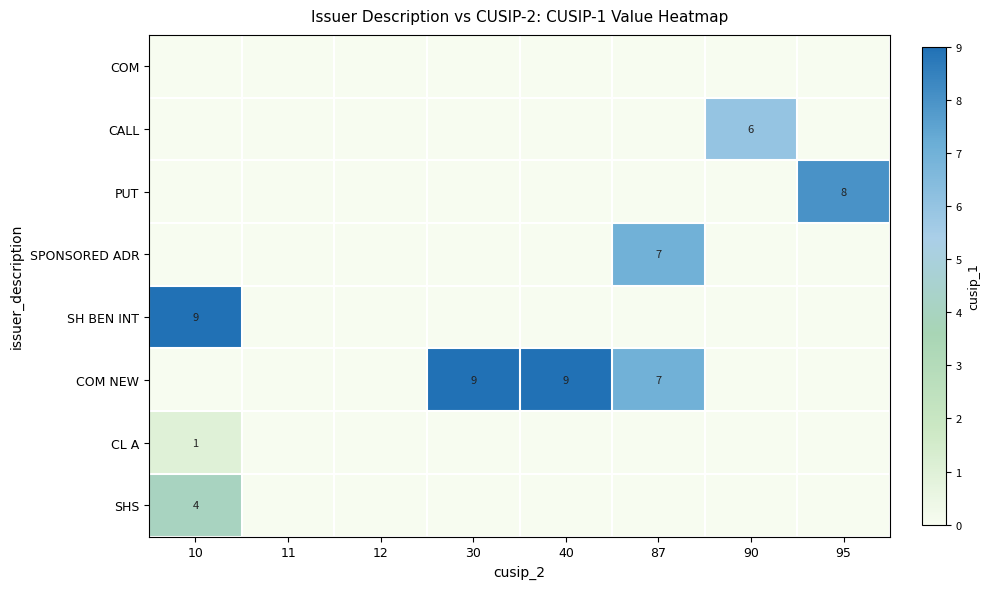

Is it true that PUT equals 13 at 95?

False